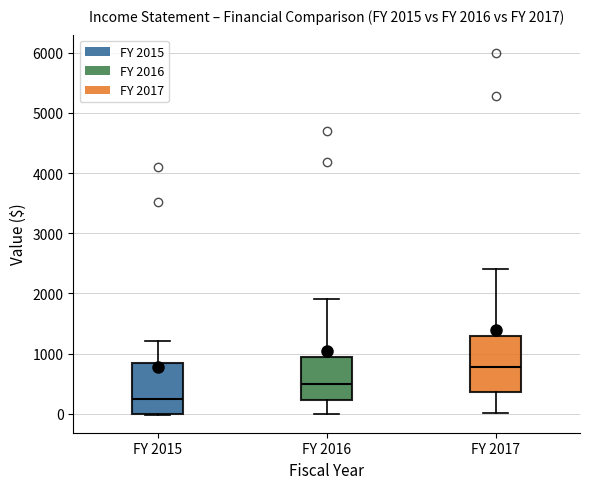

Which box has the lowest median line?

FY 2015